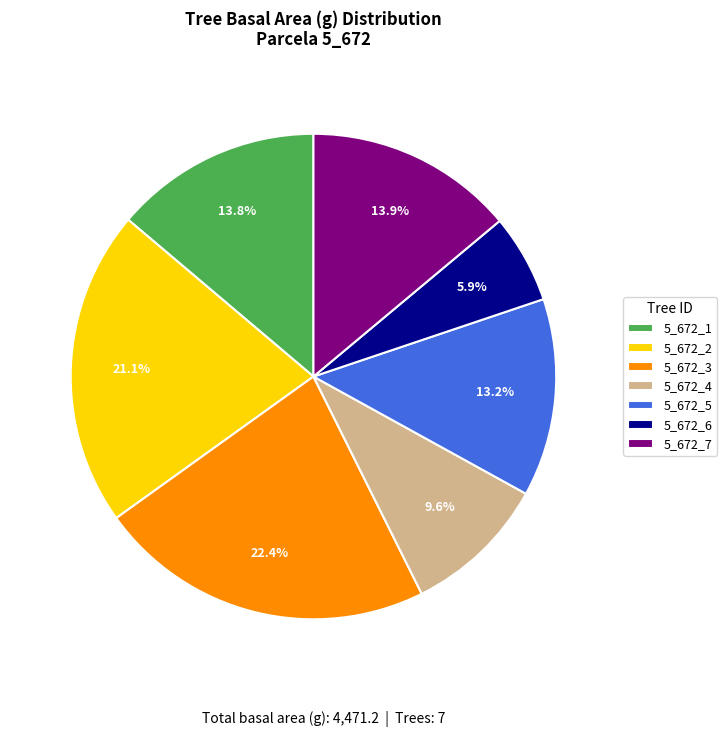

To the nearest percent, what percentage of the pie is 5_672_3?

22%